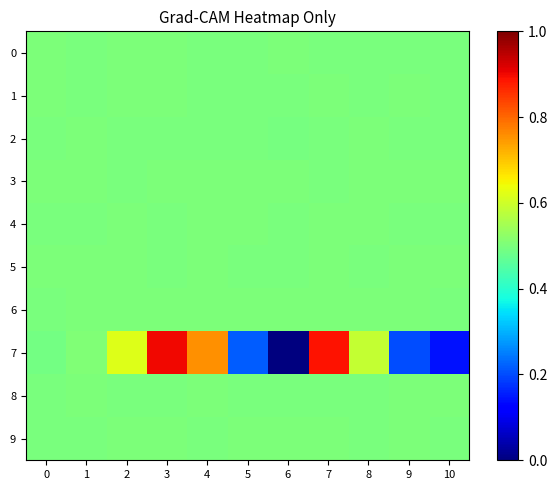

What is the total value across all series at 6?

4.5